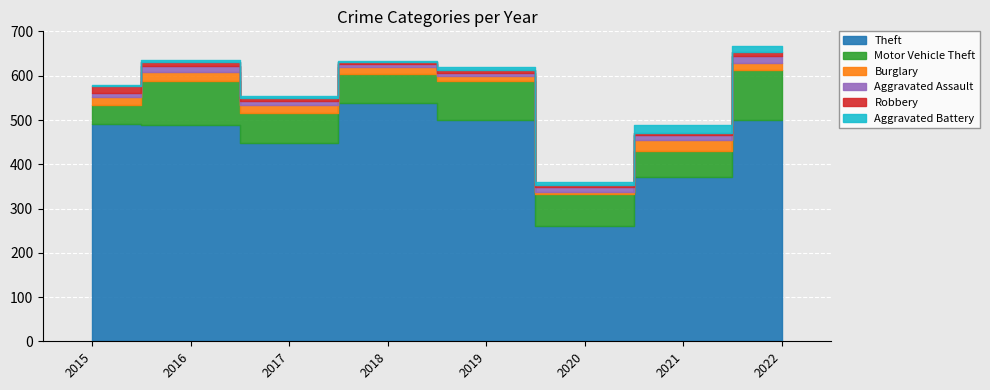

Count the number of categories in the chart.

8